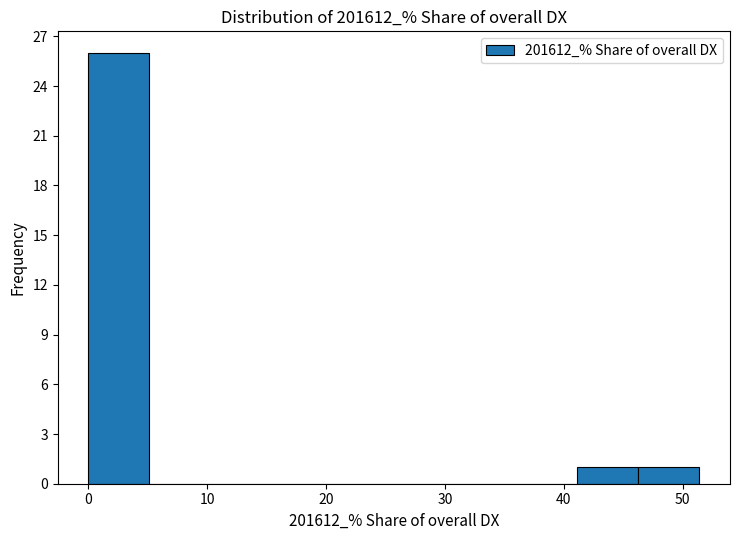

Reading left to right, list every bar in this chart as the range it spans on the x-axis followed by its height. Neither the bar edges nor the heights are printed on the chart, so give them approximately, as read against the axes.

0 to 5: 26
5 to 10: 0
10 to 15: 0
15 to 21: 0
21 to 26: 0
26 to 31: 0
31 to 36: 0
36 to 41: 0
41 to 46: 1
46 to 51: 1